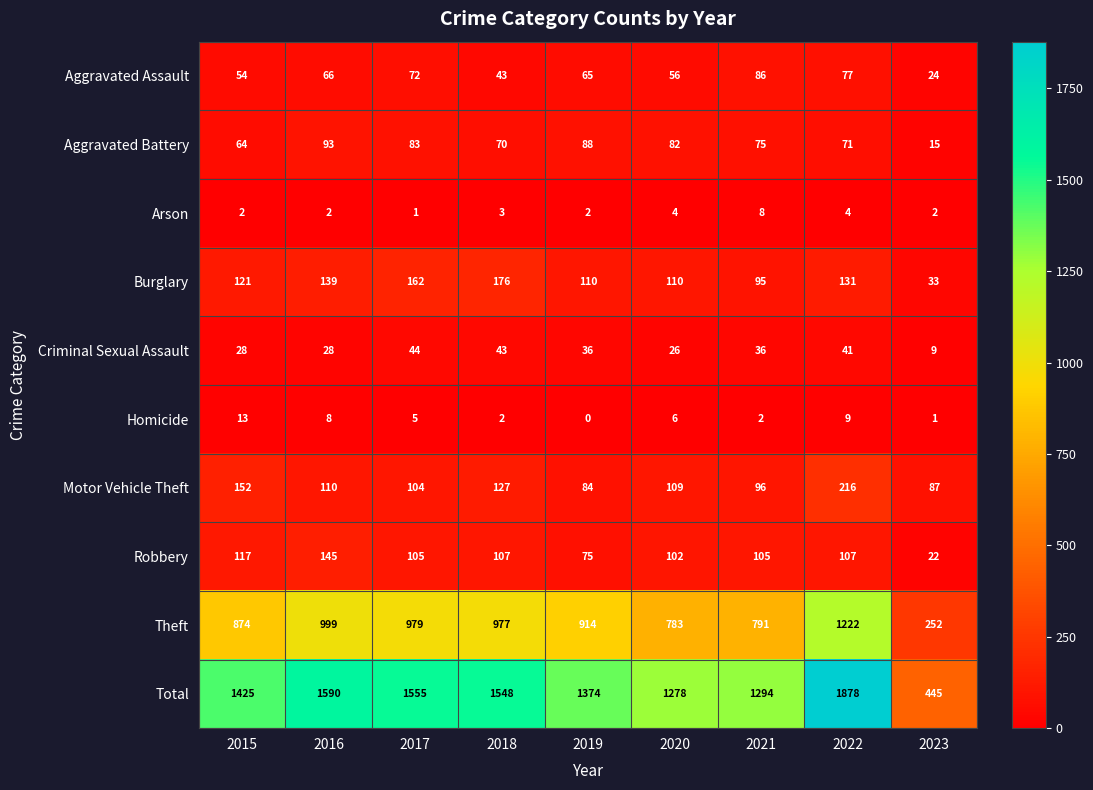

How many values in the Burglary series are below 121?

4